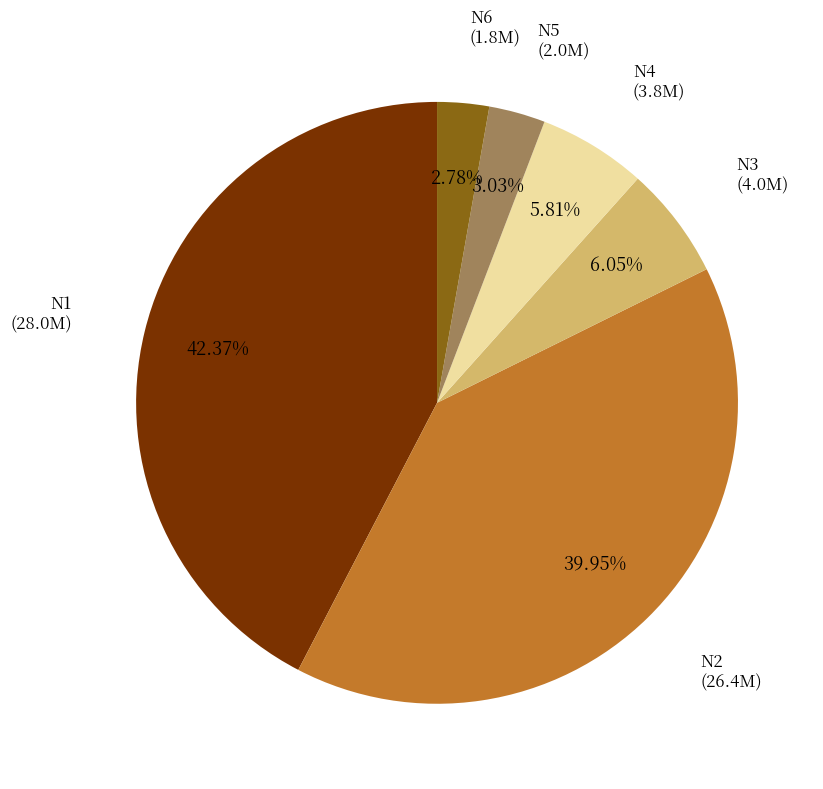

Is there any slice that represents more than half of the pie?

No